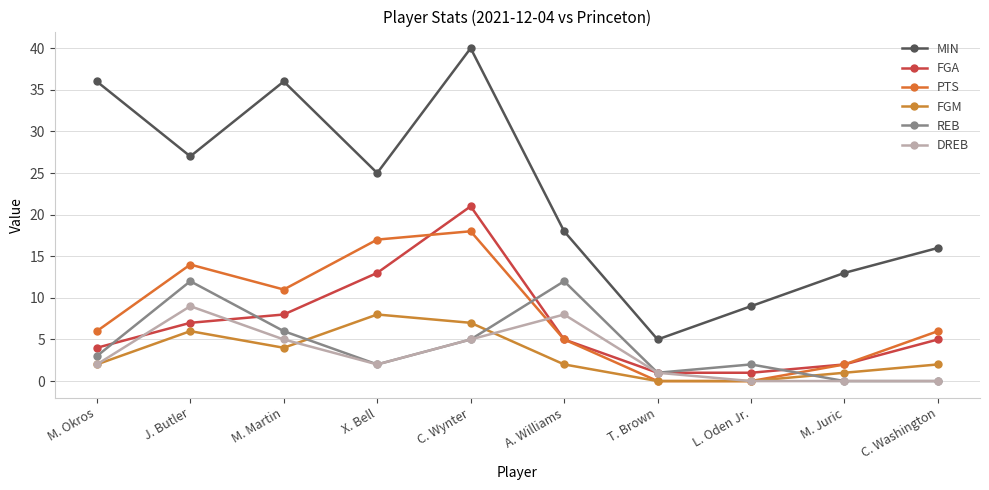

Does the chart display data point markers on the line(s)?

Yes